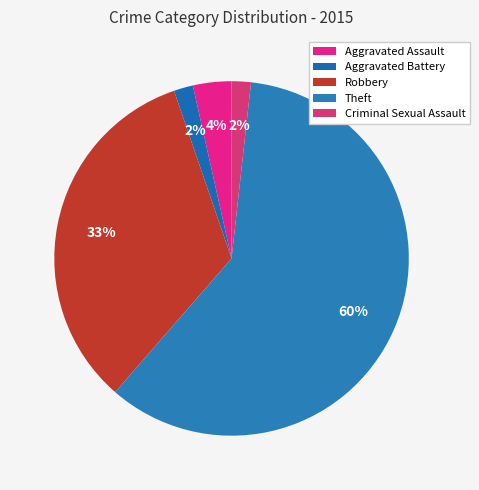

How much of the chart is everything except Theft?

40.4%